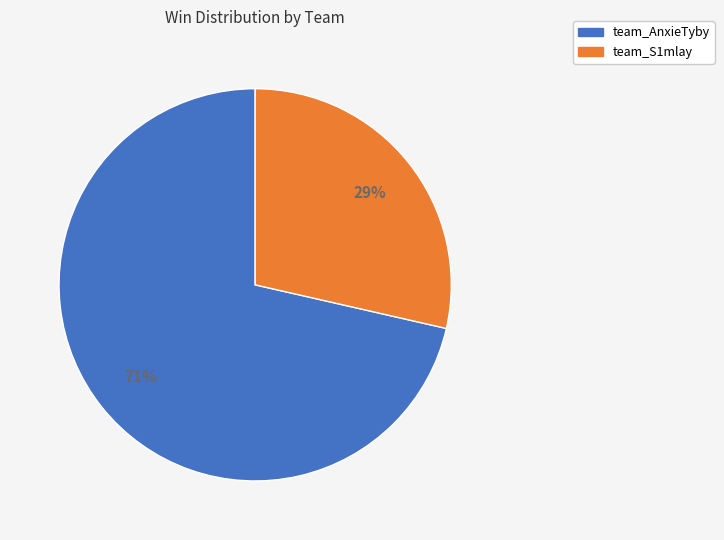

Do team_AnxieTyby and team_S1mlay together represent more than half of the pie?

Yes